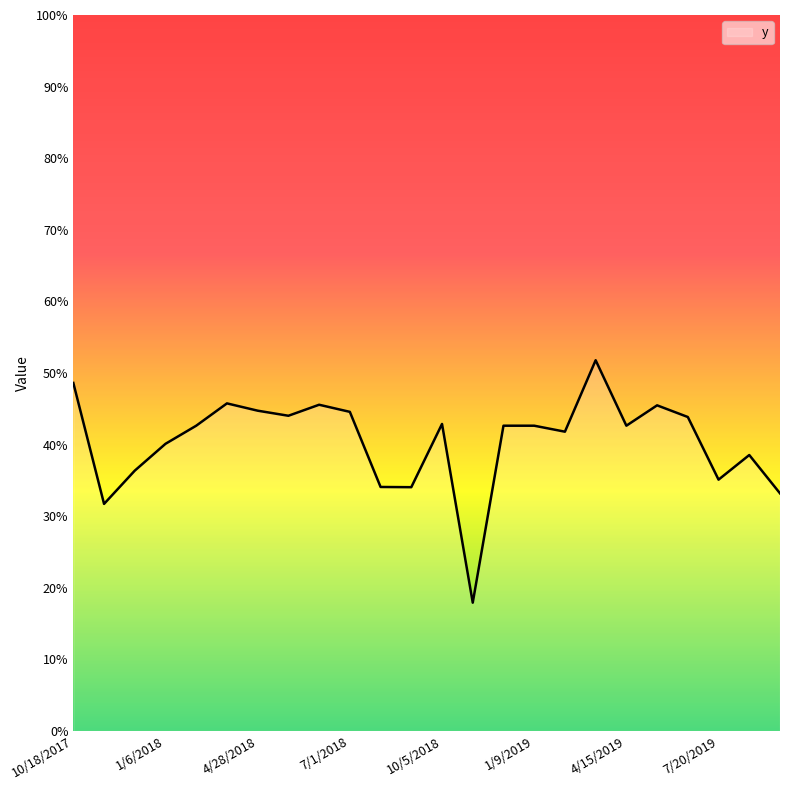

True or false: the data has more than 2 interior local peaks.

True